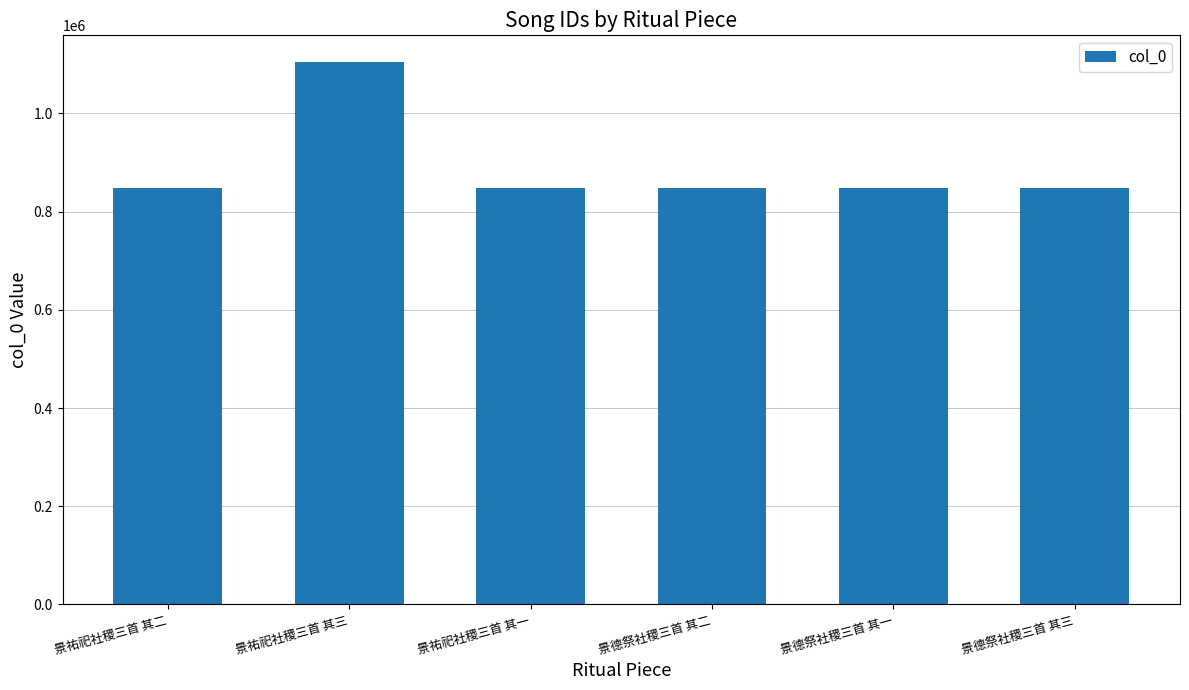

What is the sum of all values?

5343869